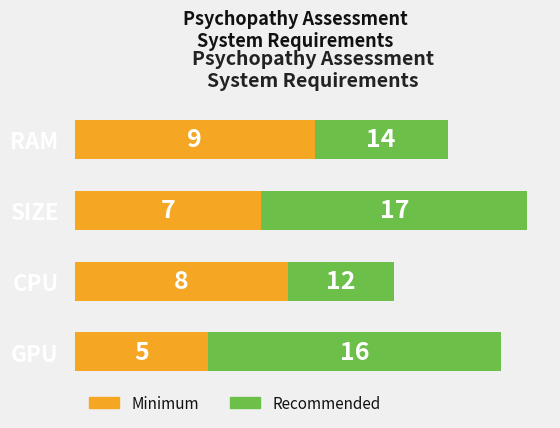

What is the maximum value for Minimum?

9